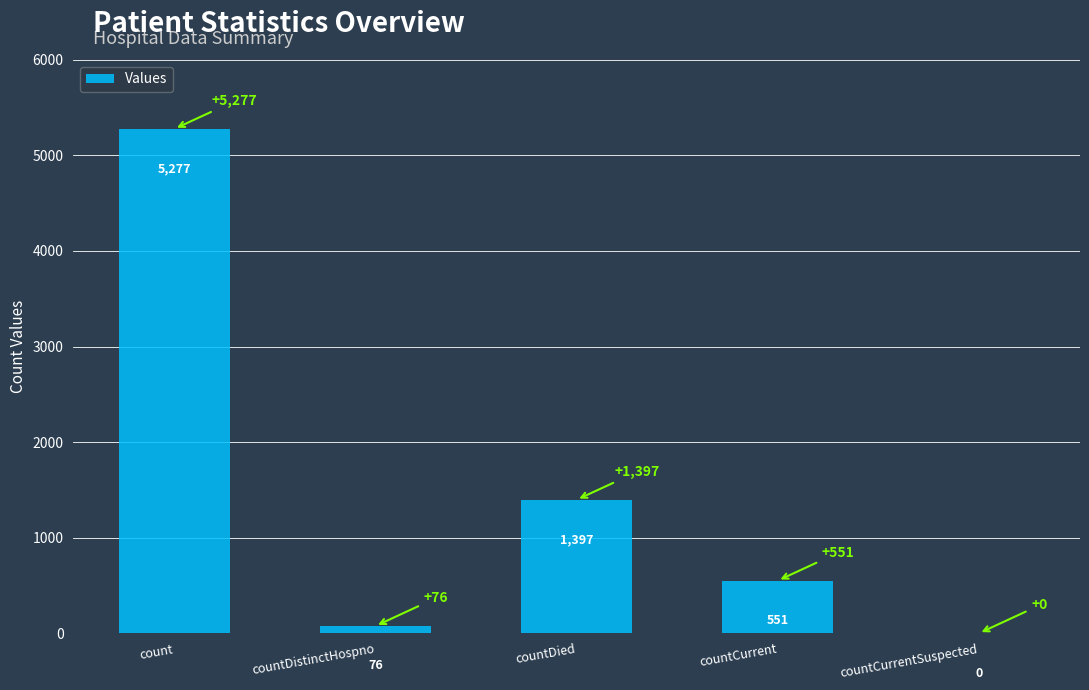

What is the average value?

1460